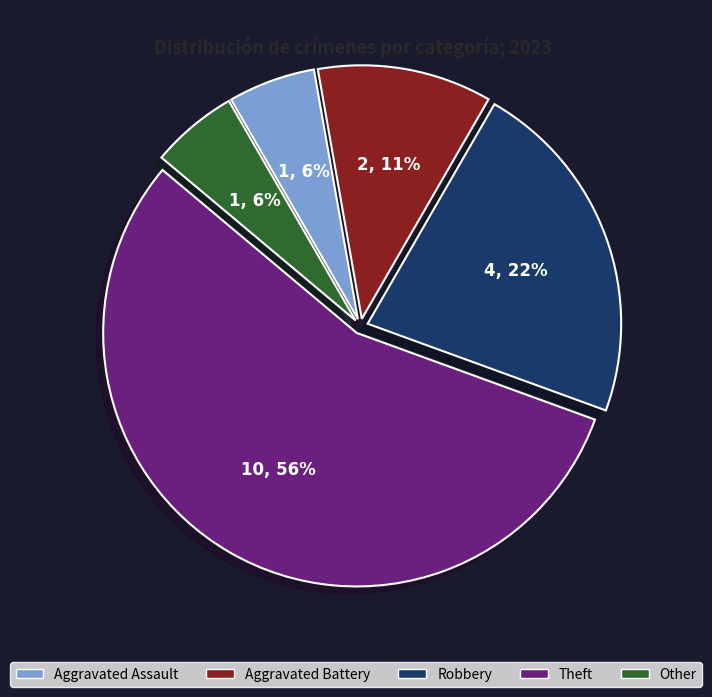

Is the sum of Aggravated Battery and Other greater than half?

No